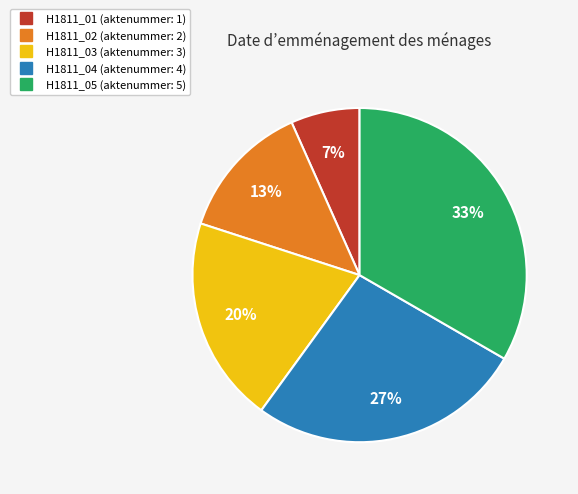

What percentage is the H1811_05 slice, to the nearest percent?

33%